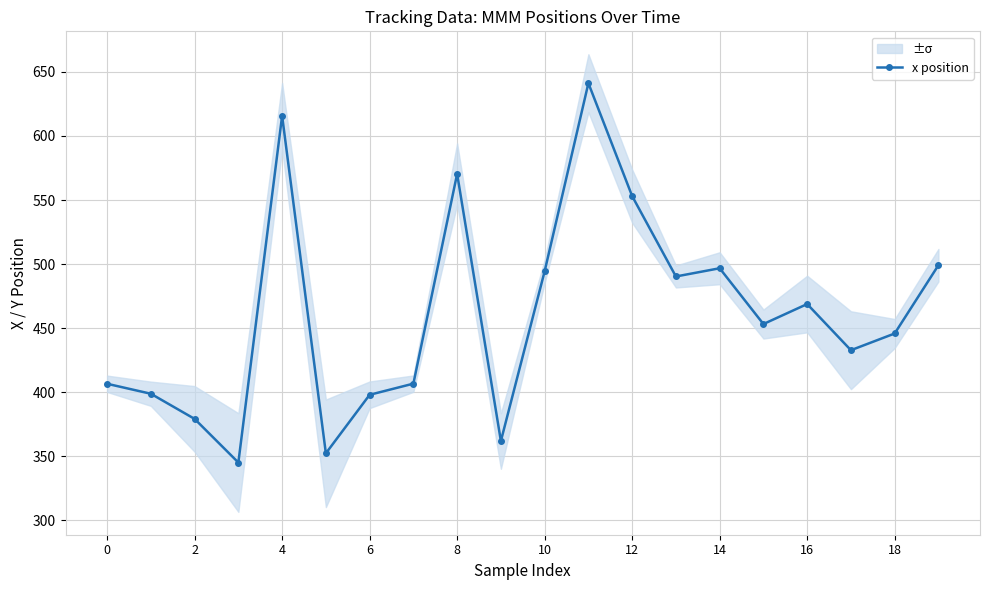

The value of x position at 2 is 379.1. True or false?

True